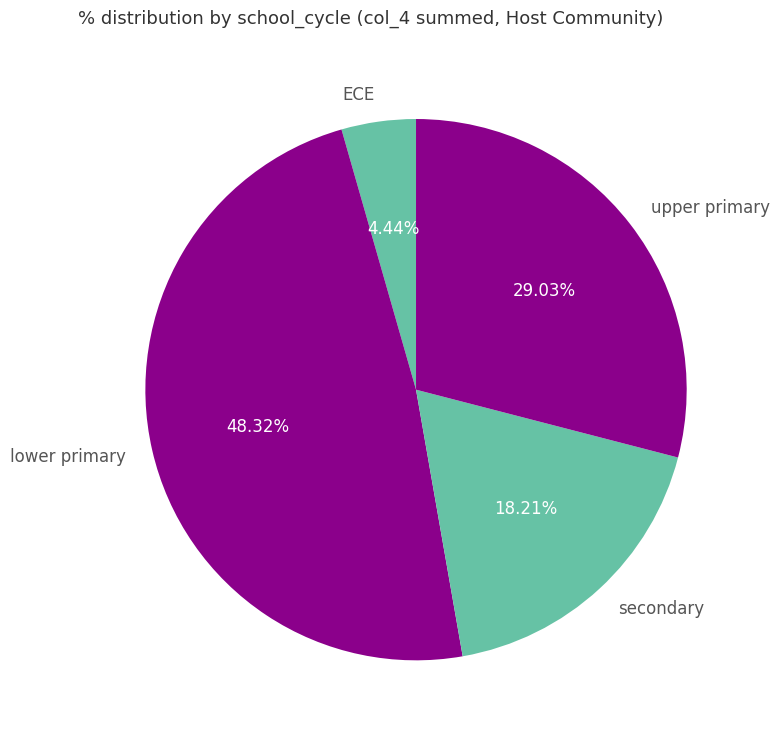

Which category has the biggest portion of the pie?

lower primary